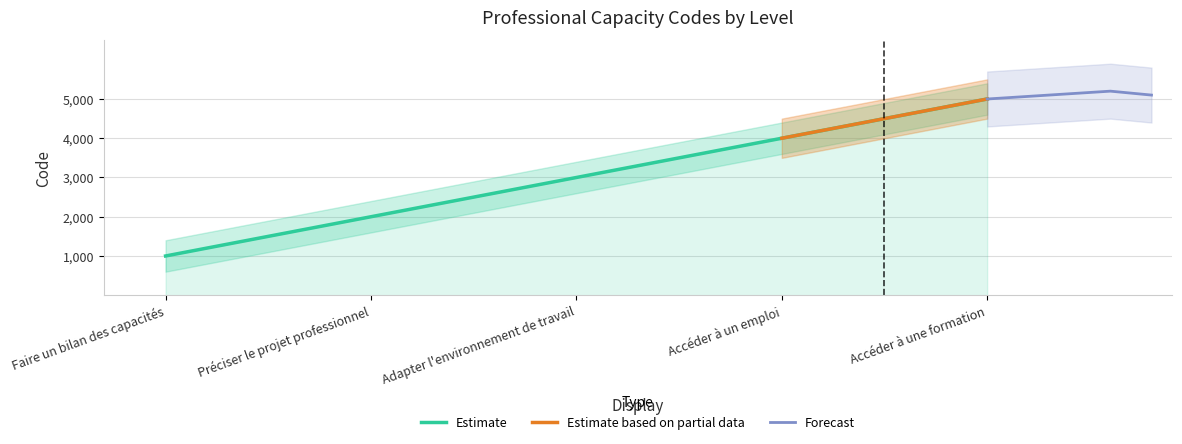

At which category does the chart reach its peak across all series?

Accéder à une formation